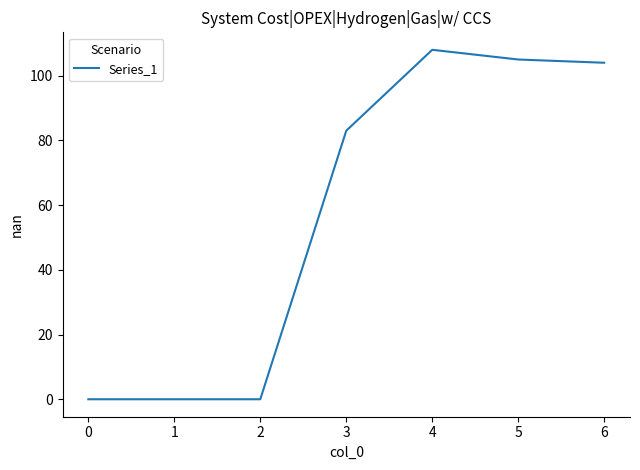

Reading right to left, what are all the values shown in this chart?

104	105	108	83	0	0	0